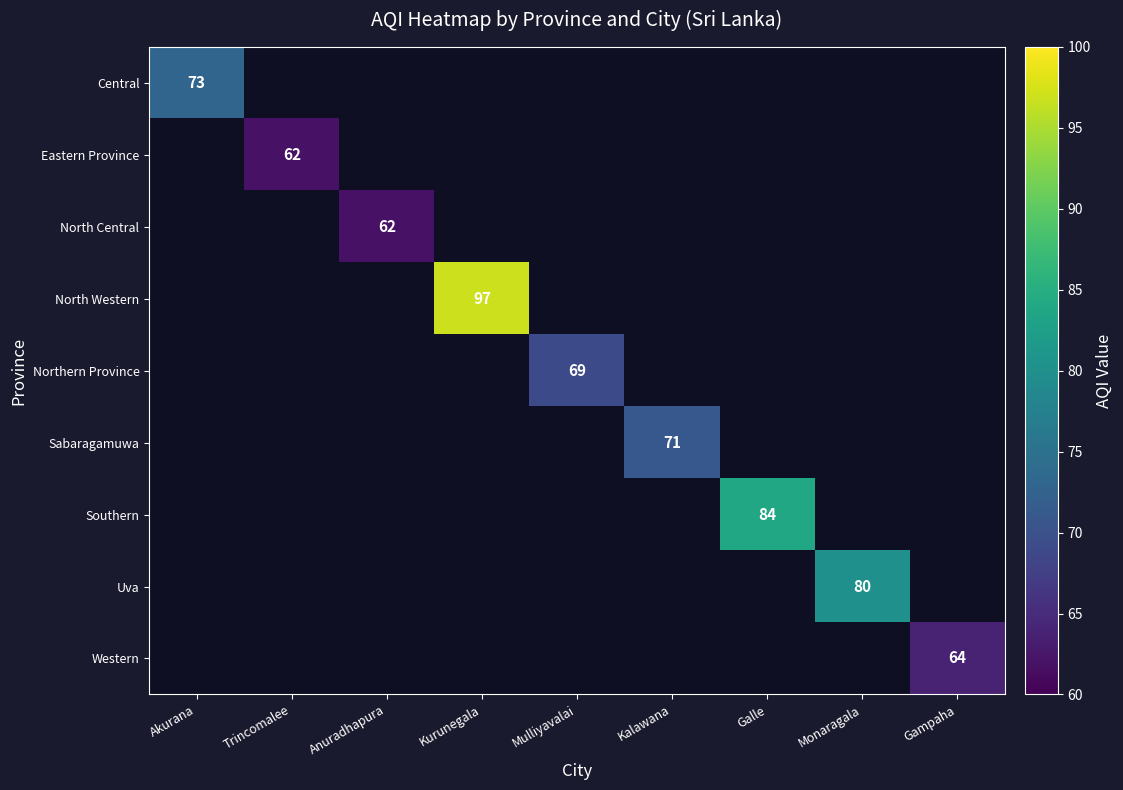

What is the minimum value for Central?

73.0